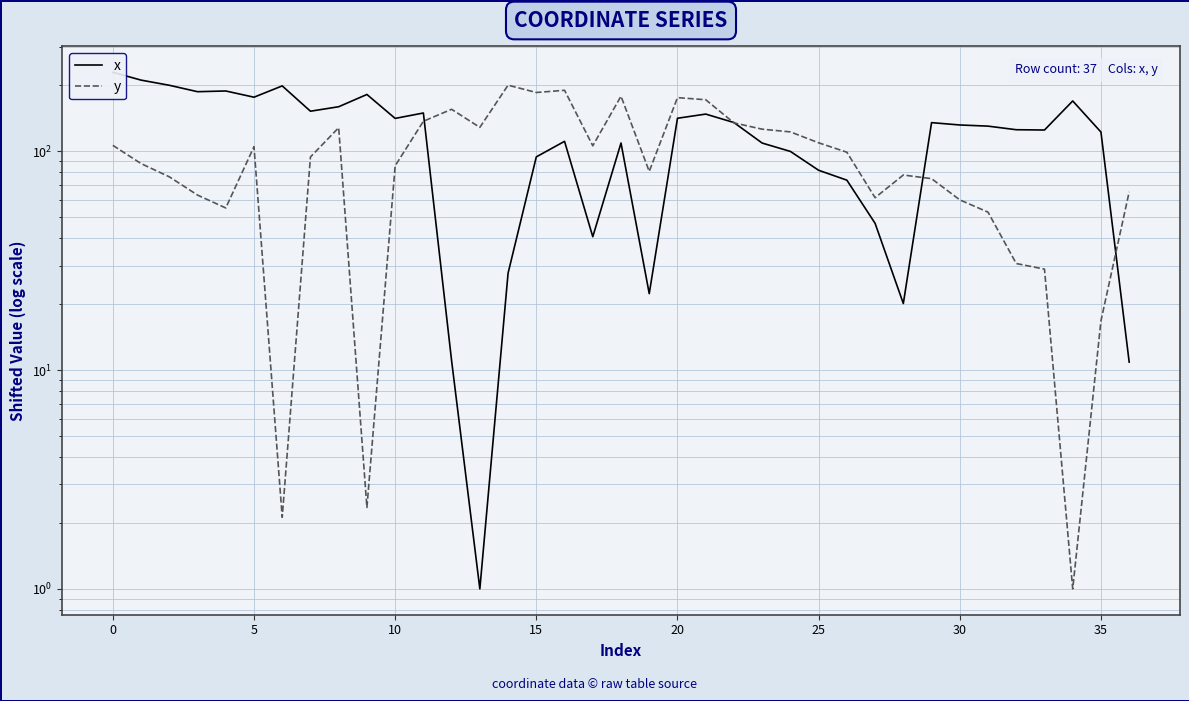

How many values in the y series are below 94?

18